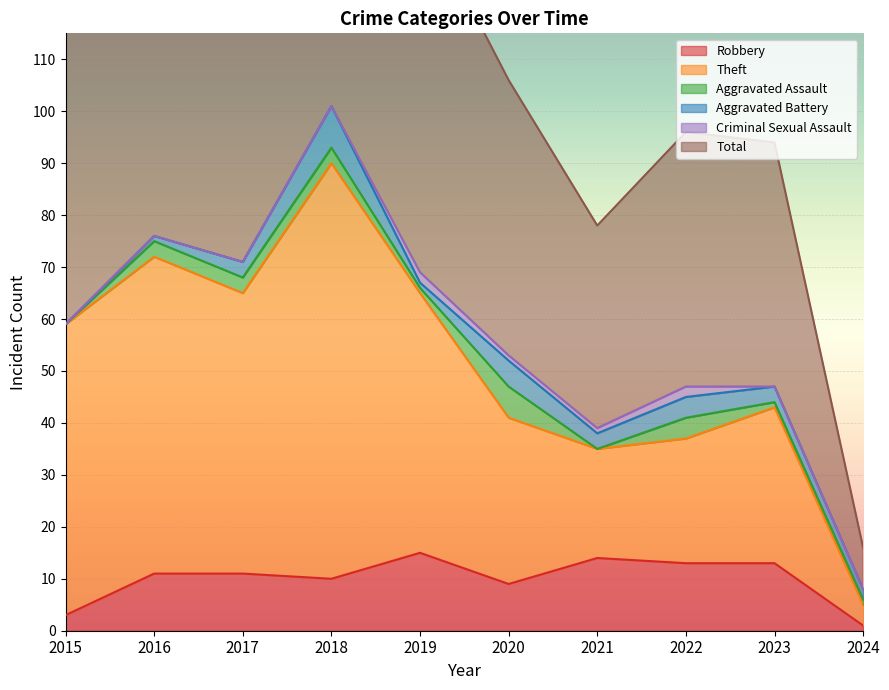

Is it true that Robbery equals 11 at 2017?

True